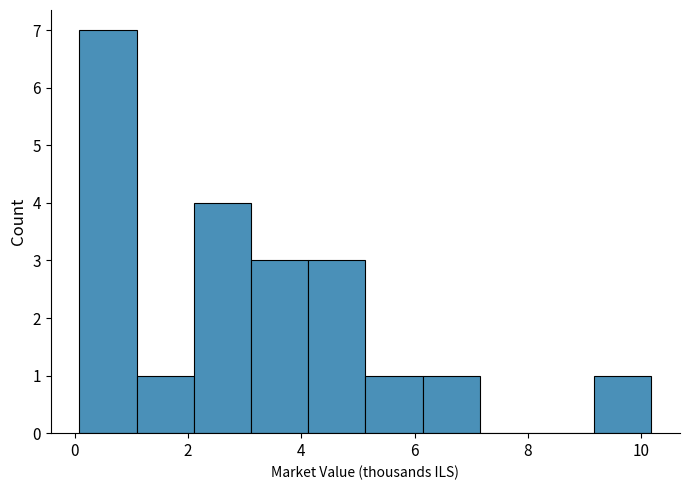

Reading left to right, list every bar in this chart as the range it spans on the x-axis followed by its height. Neither the bar edges nor the heights are printed on the chart, so give them approximately, as read against the axes.

0.0 to 1.0: 7
1.0 to 2.2: 1
2.2 to 3.2: 4
3.2 to 4.2: 3
4.2 to 5.2: 3
5.2 to 6.2: 1
6.2 to 7.2: 1
7.2 to 8.2: 0
8.2 to 9.2: 0
9.2 to 10.2: 1